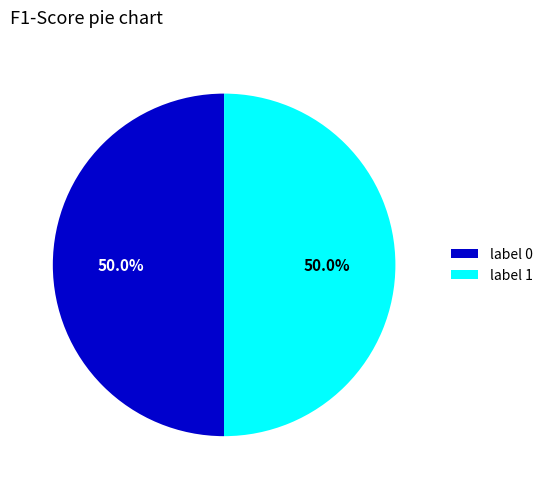

How much of the chart is everything except label 0?

50.0%